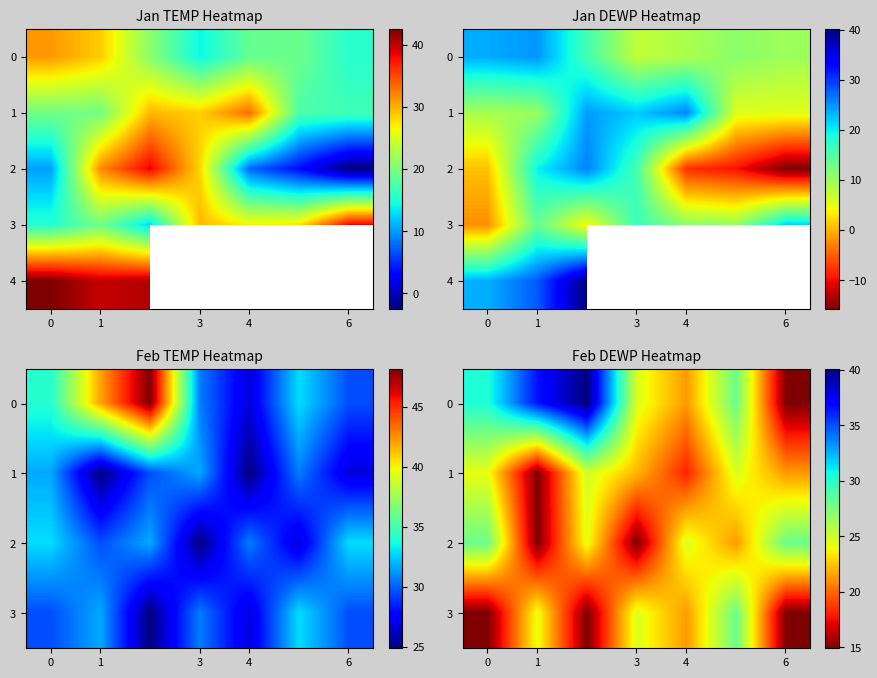

What is the difference between the maximum and minimum values in the 2 series?

13.1